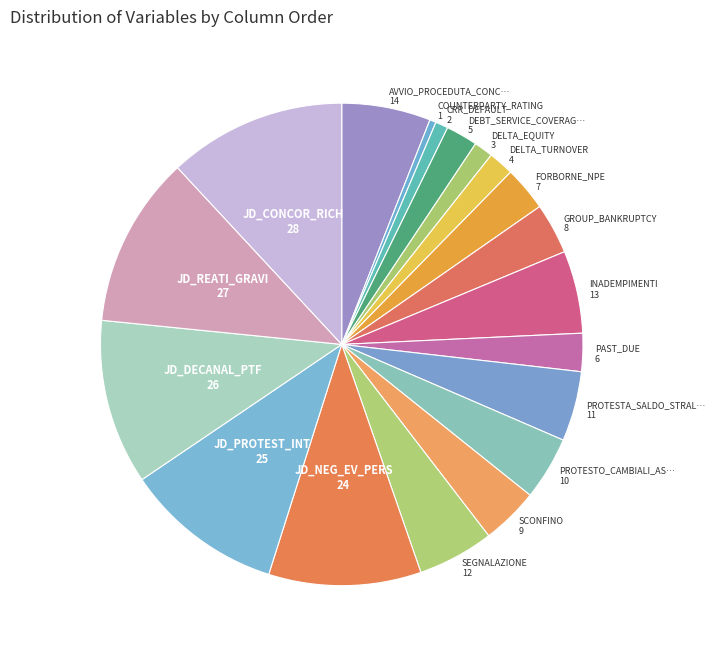

Count the number of slices in the pie.

19